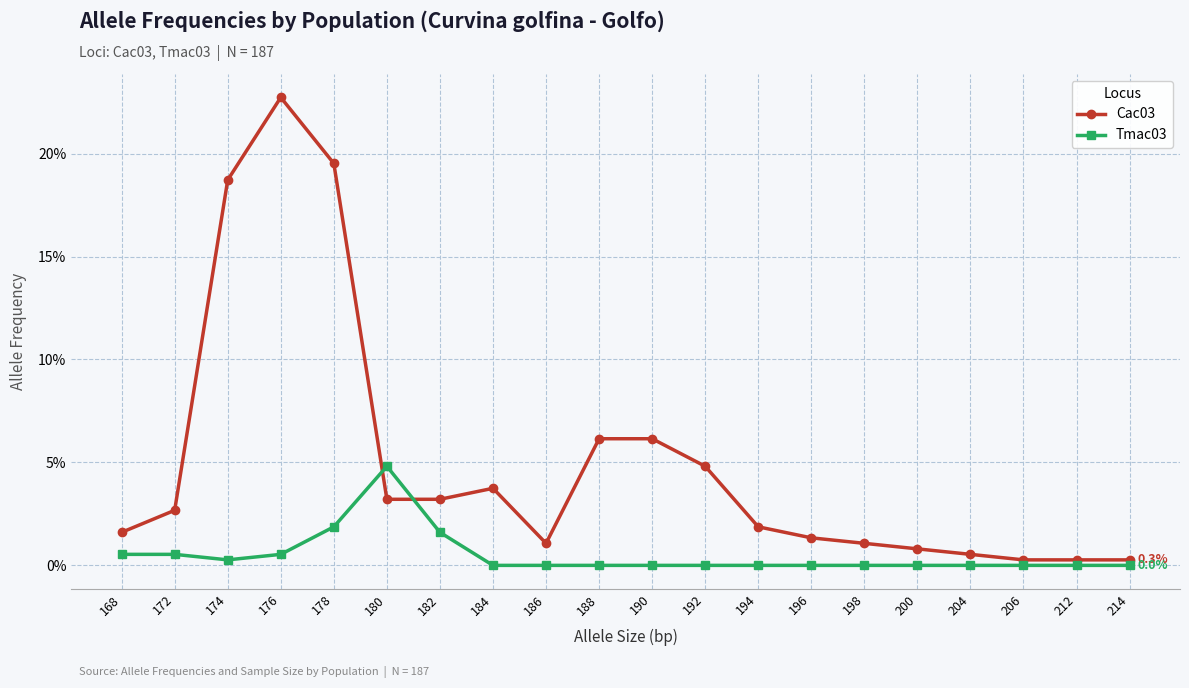

Is the value of Cac03 at 198 greater than the value of Tmac03 at 190?

Yes